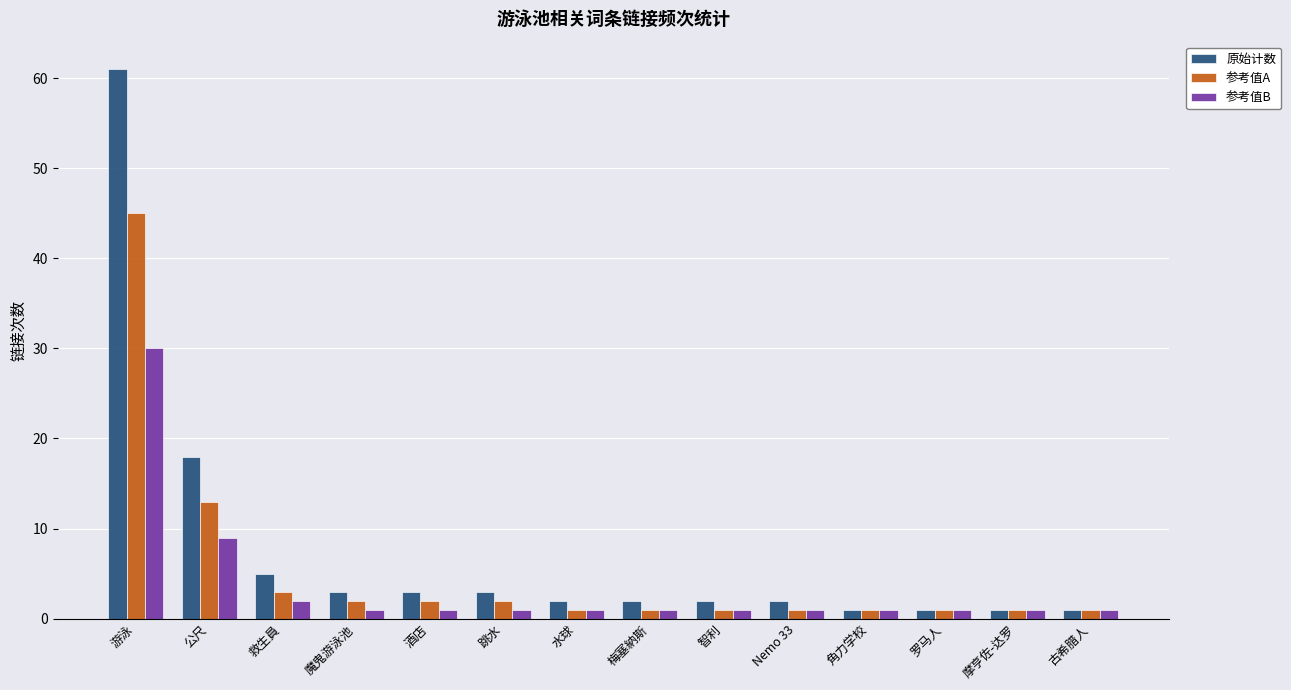

What are all the series names shown in the legend?

原始计数, 参考值A, 参考值B